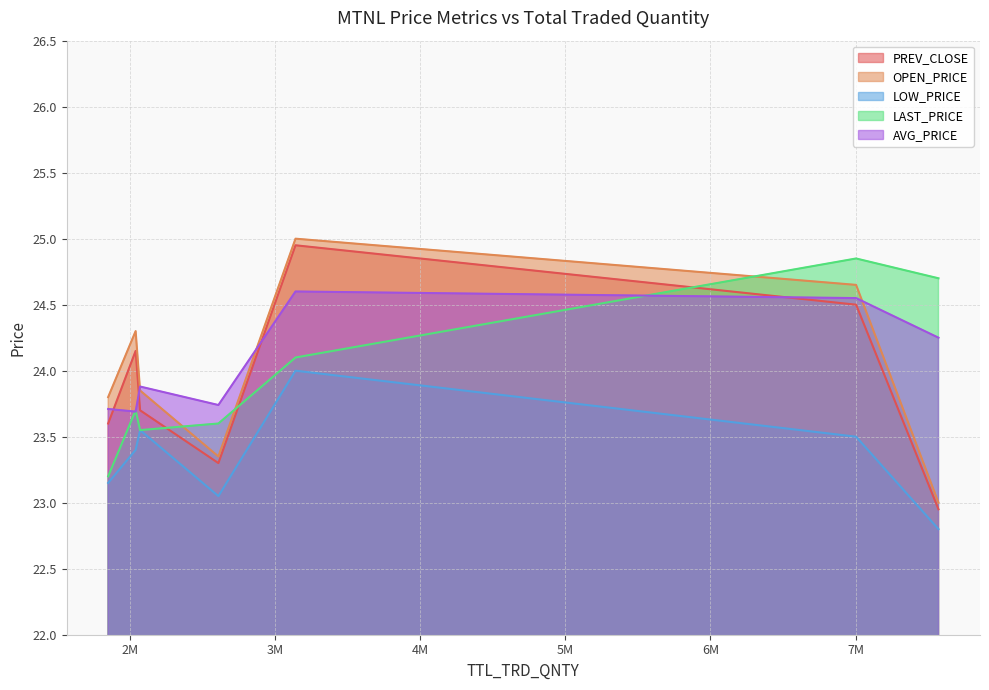

True or false: LOW_PRICE and PREV_CLOSE intersect in this chart.

False